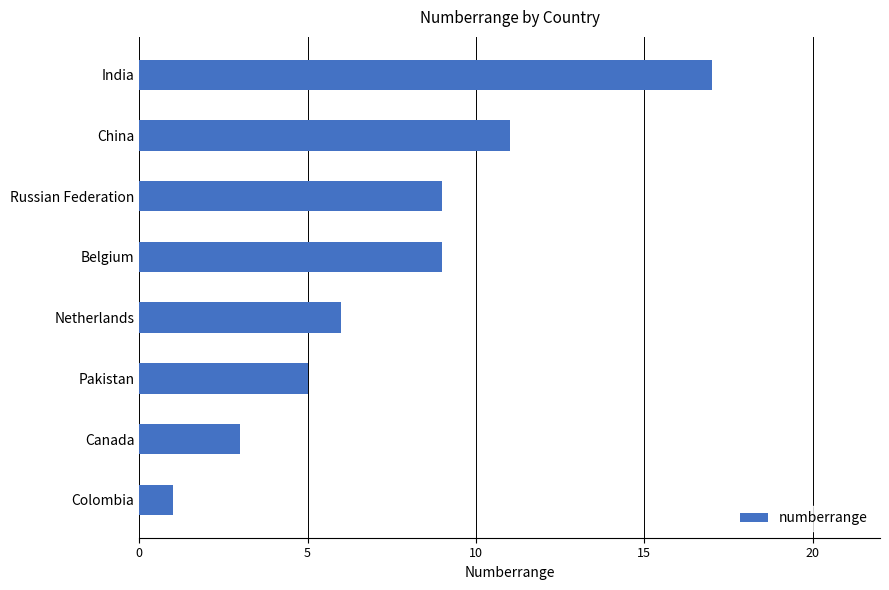

What is the smallest value displayed?

1